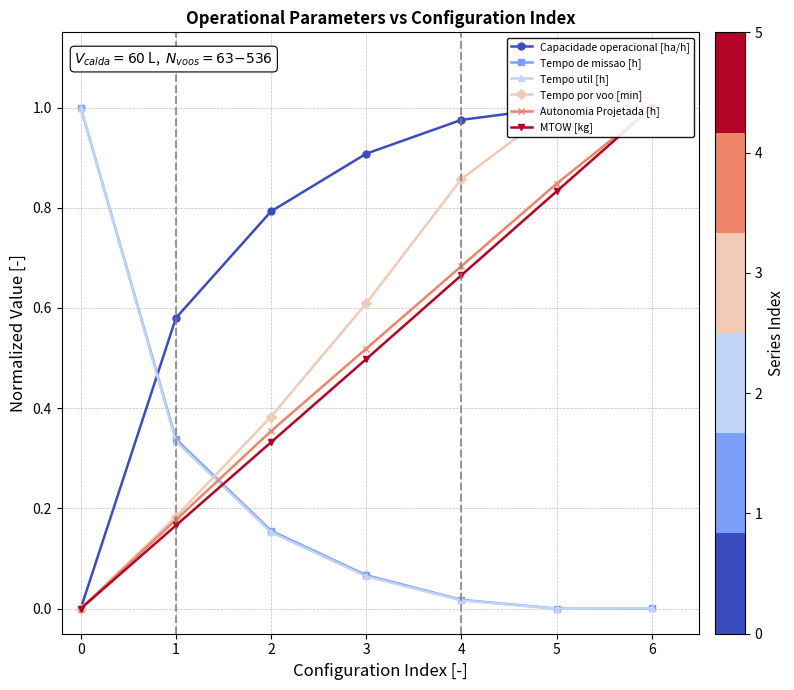

What is the value of the Capacidade operacional [ha/h] point at the 6th from the left?

1.0